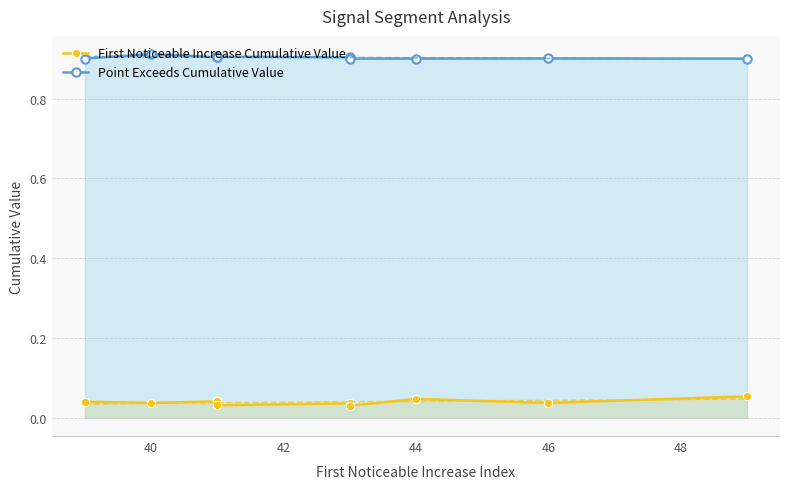

Which label corresponds to the largest value in the chart?

40